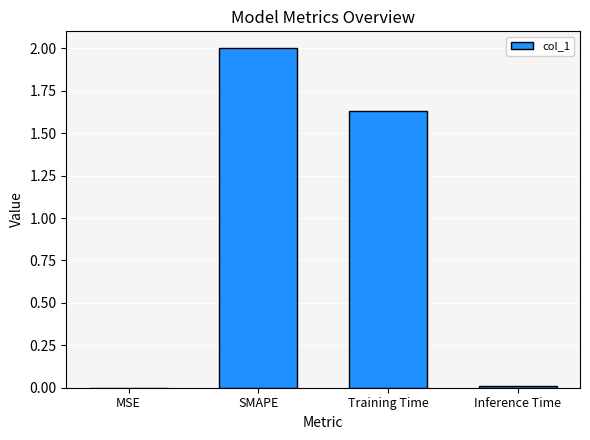

At which label does the data first exceed 1?

SMAPE